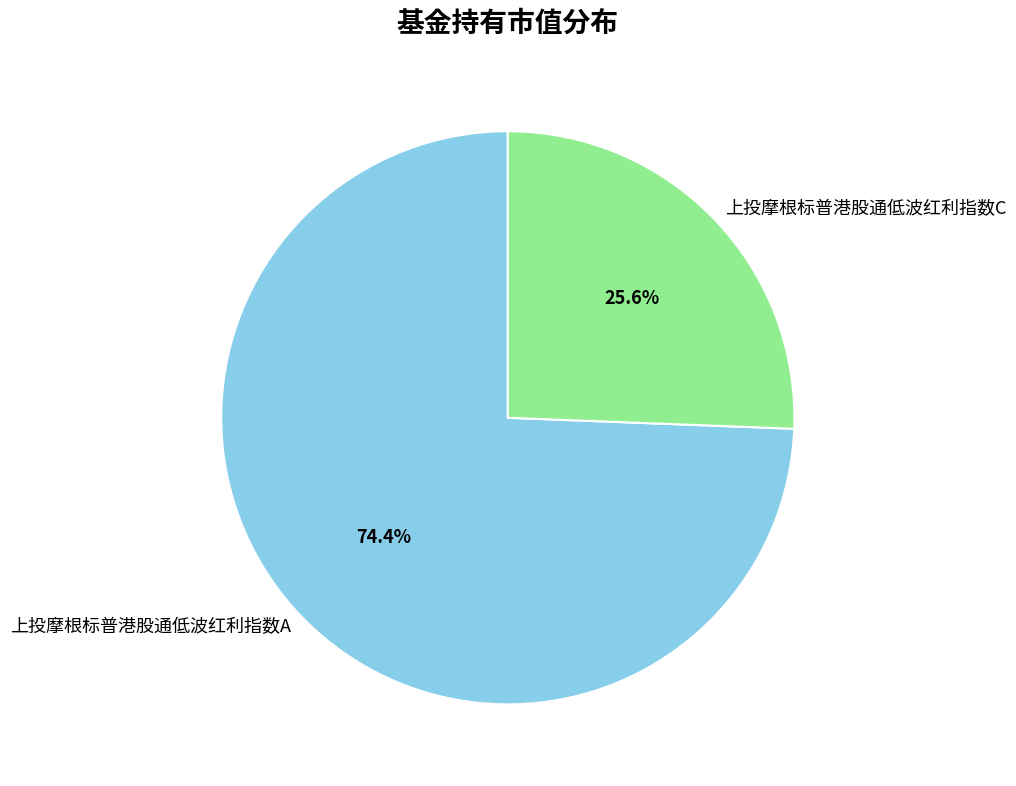

To the nearest percent, what is the average slice percentage?

50%